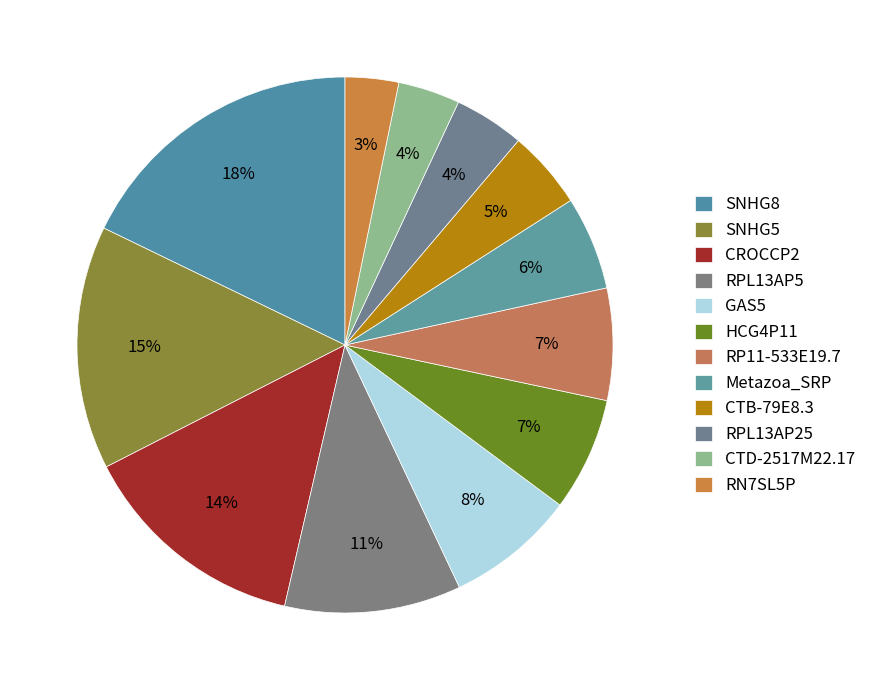

Count the number of slices in the pie.

12